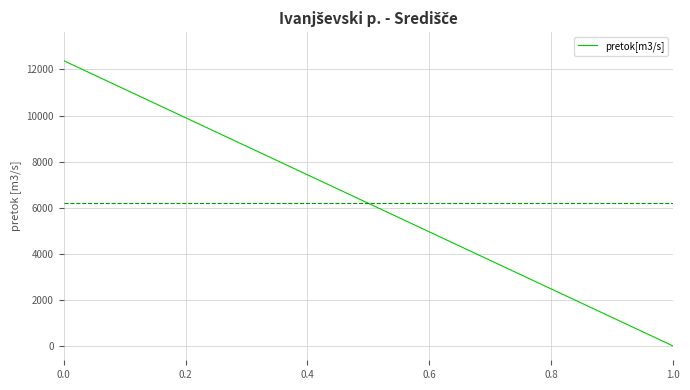

The chart shows a value of 12382.3 at 0.0. True or false?

True